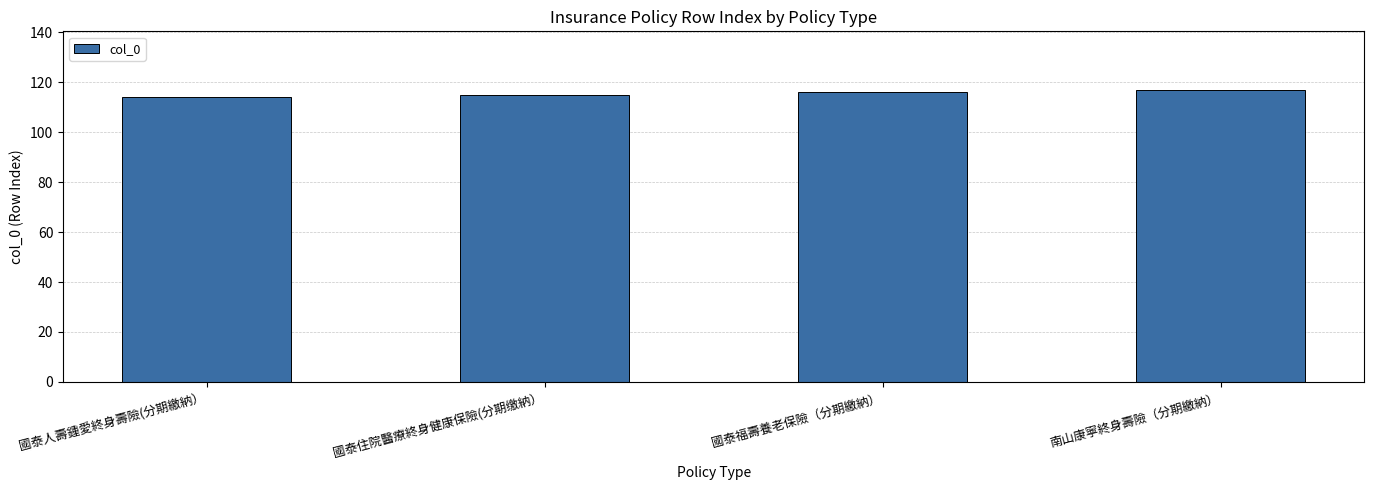

What is the minimum value shown in the chart?

114